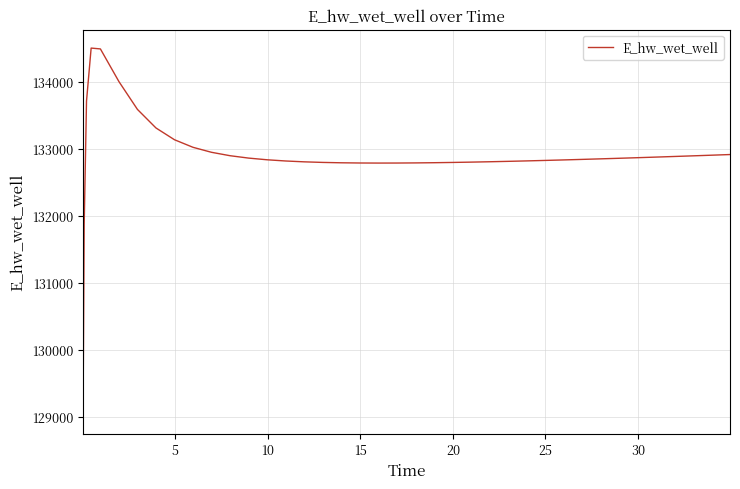

What is the minimum value shown in the chart?

129022.5